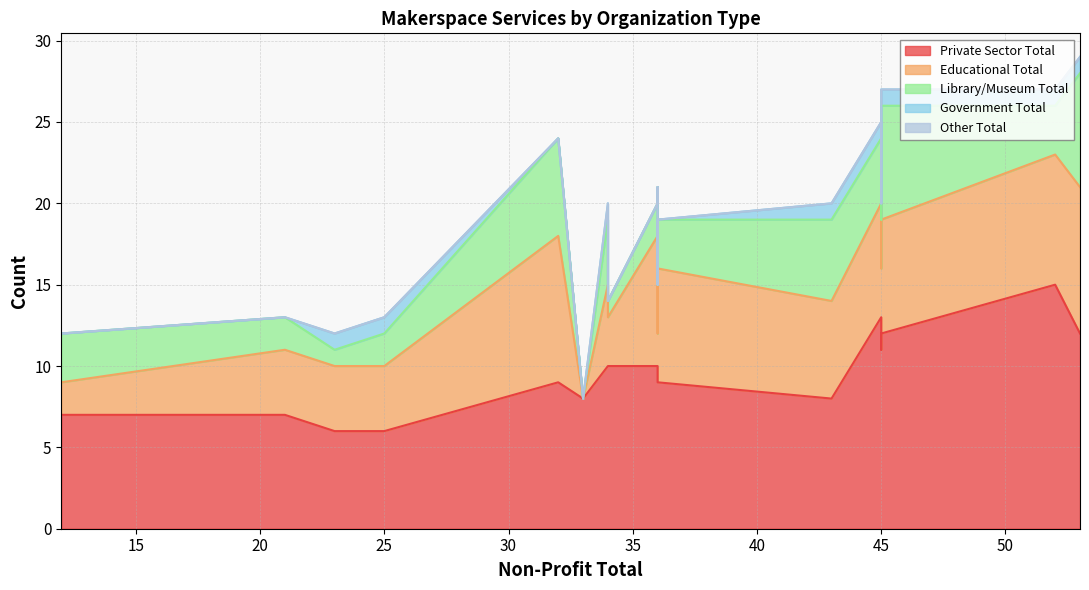

What is the sum of all Library/Museum Total values?

60